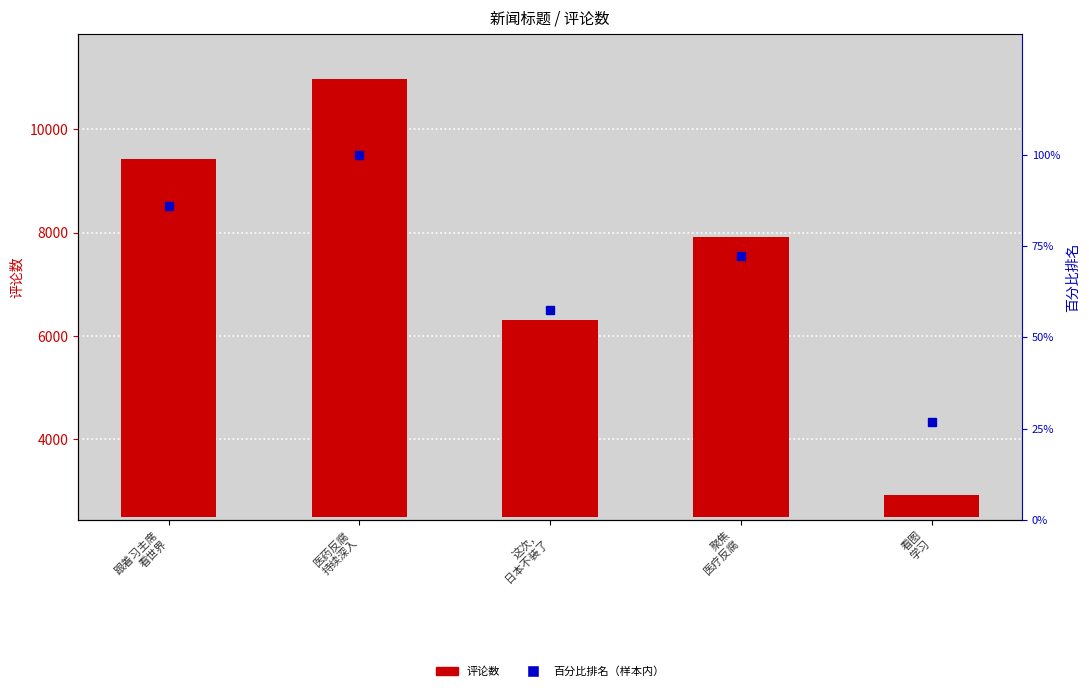

Reading left to right, list all the values displayed in this chart.

评论数: 6942.0	8474.0	3821.0	5420.0	440.0
百分比排名: 86.0	100.0	57.6	72.2	26.7